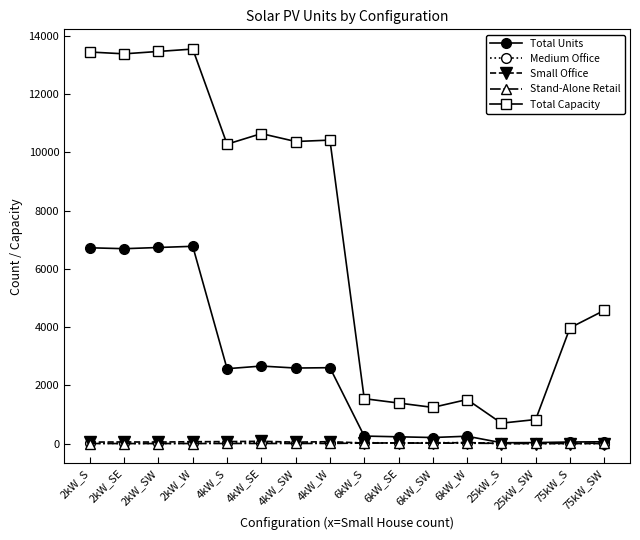

What is the maximum value shown in the chart?

13552